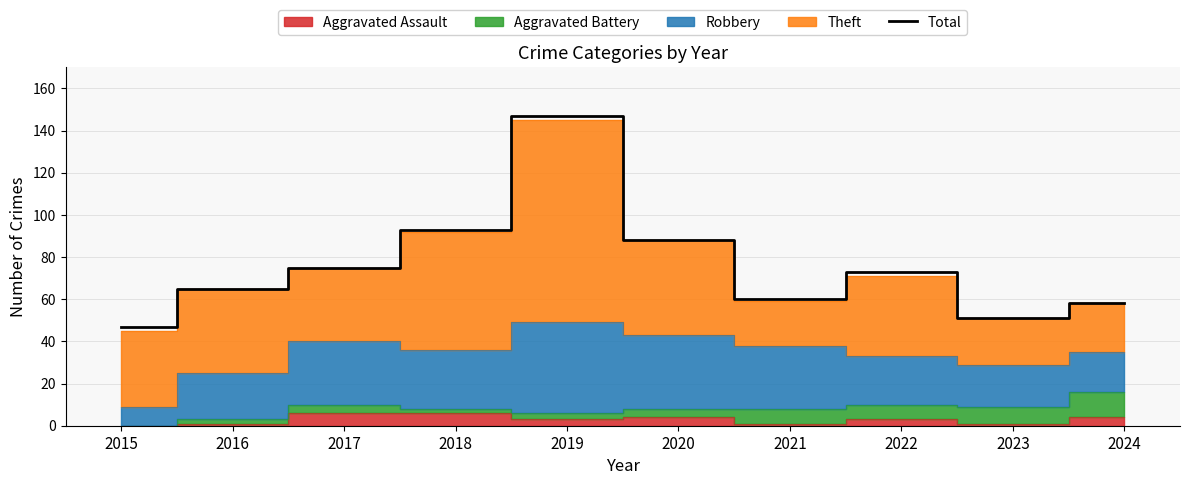

Is it true that the value at 2018 is 57?

False